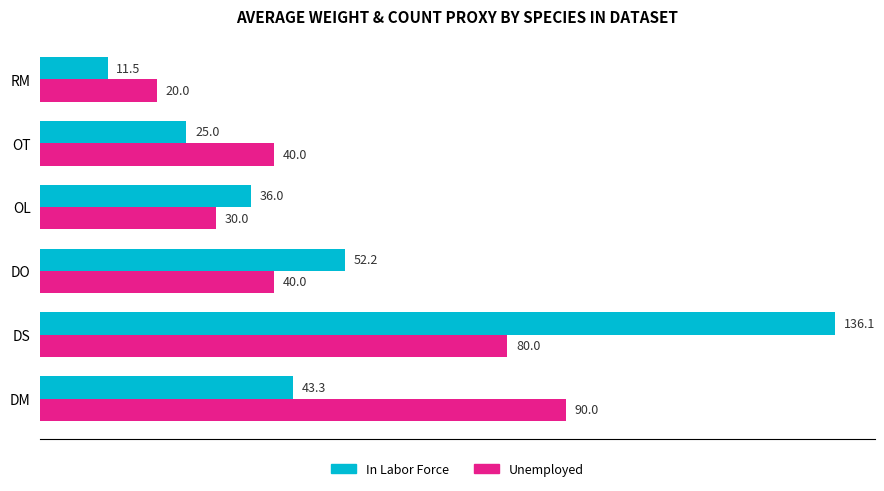

What is the total value across all series at DM?

133.3